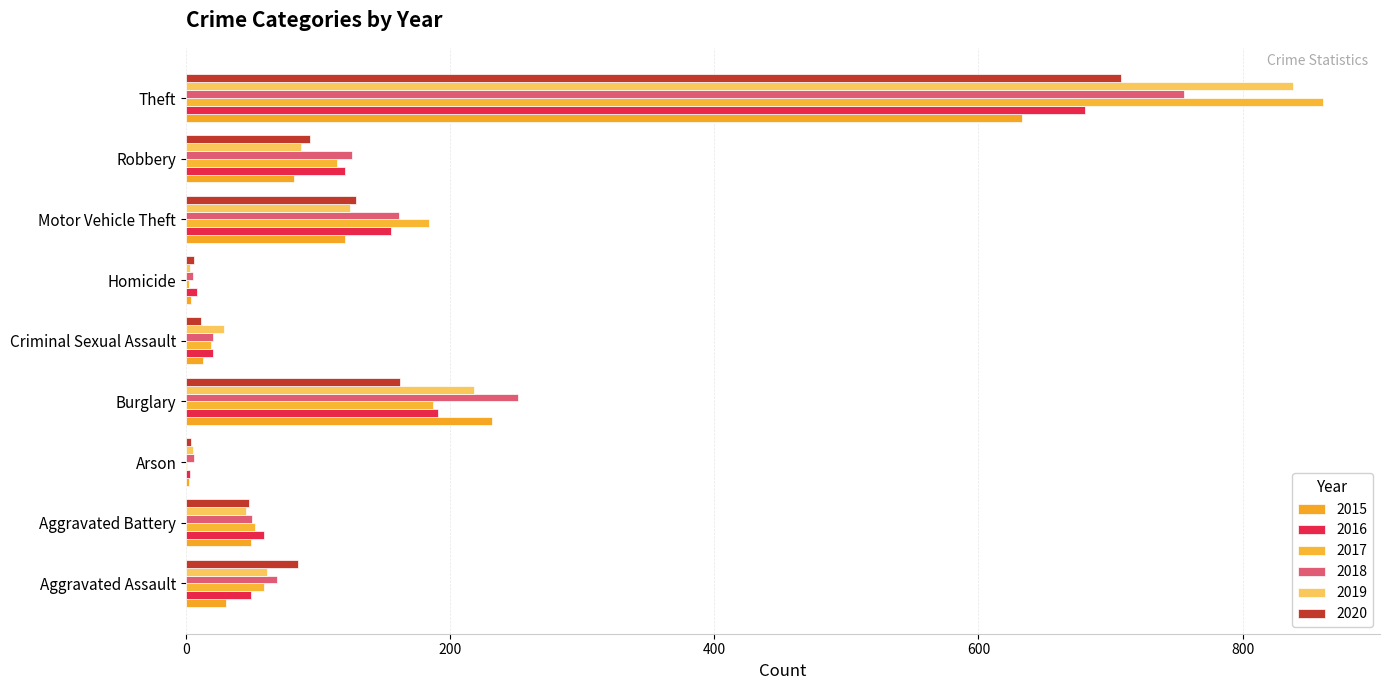

How many series are shown in this chart?

6